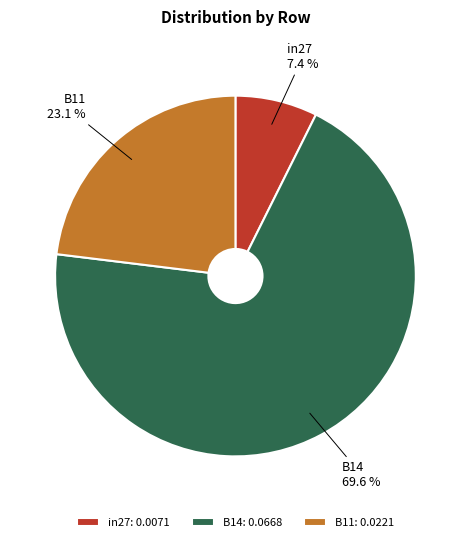

To the nearest percent, what portion does B11 represent?

23%